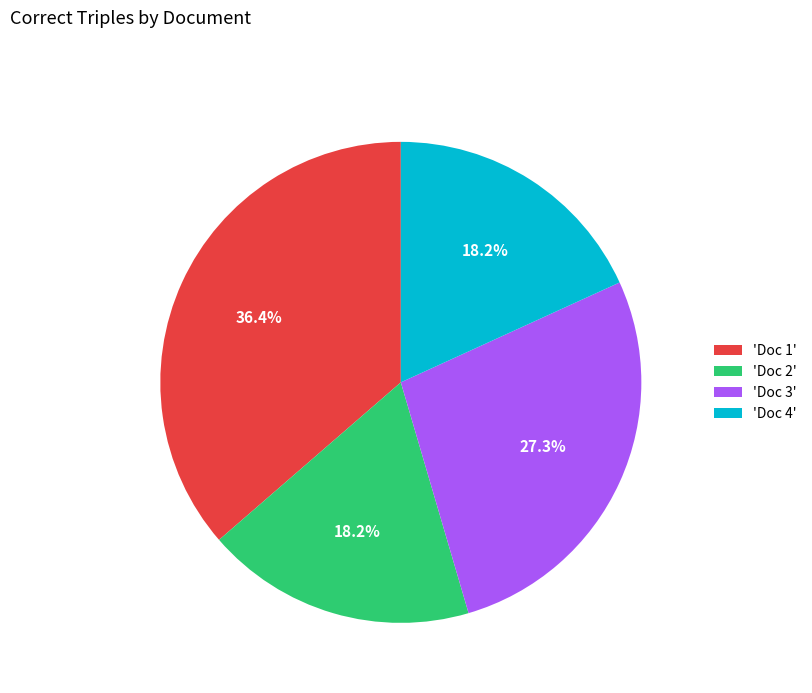

Which slice is the largest?

'Doc 1'